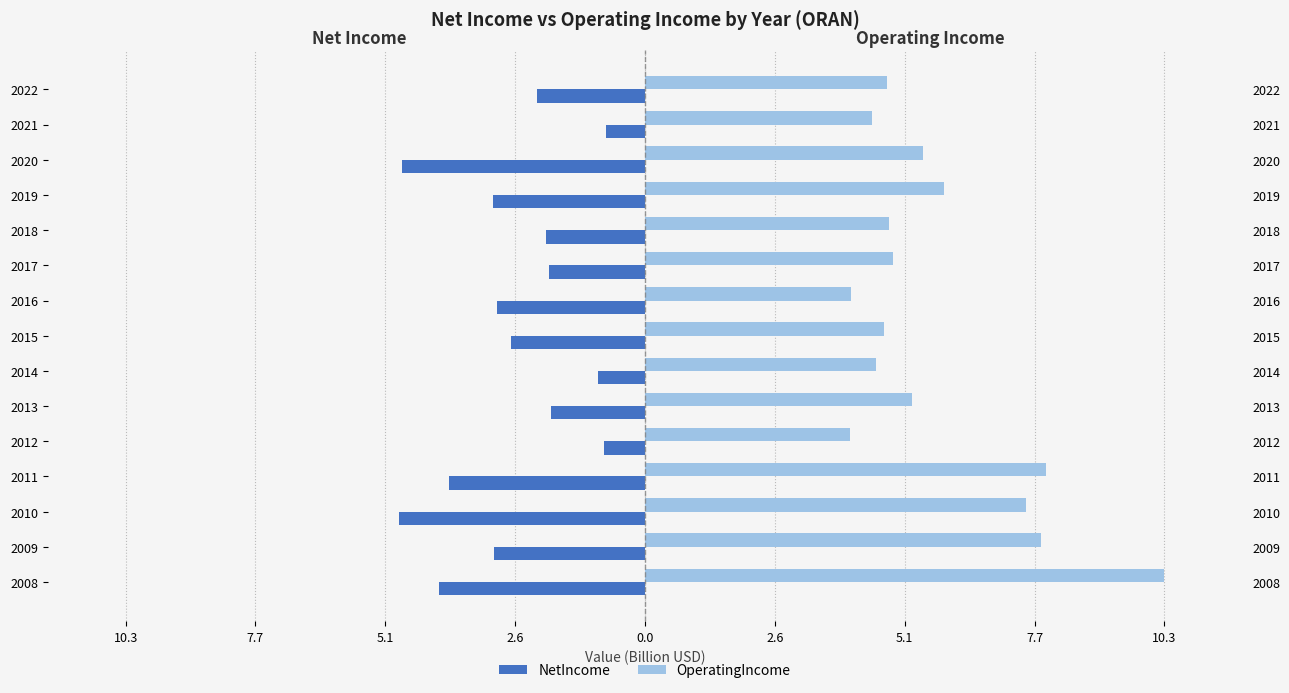

What is the lowest value of the OperatingIncome series?

4.1